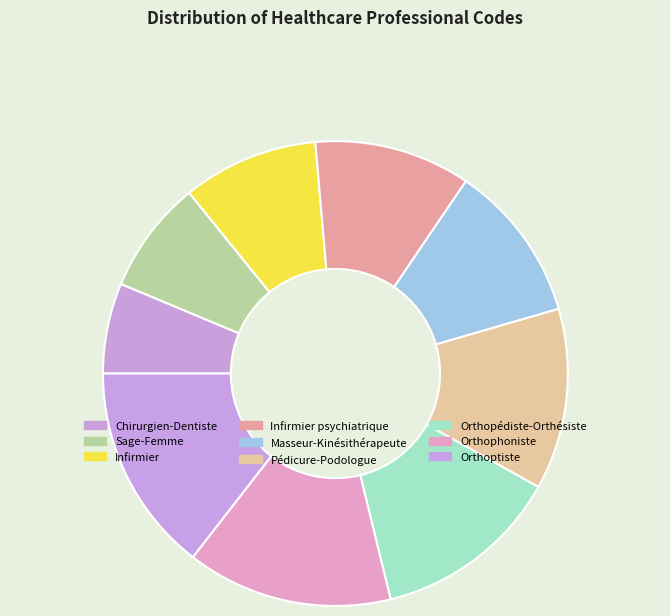

Which category has the smallest portion of the pie?

Chirurgien-Dentiste